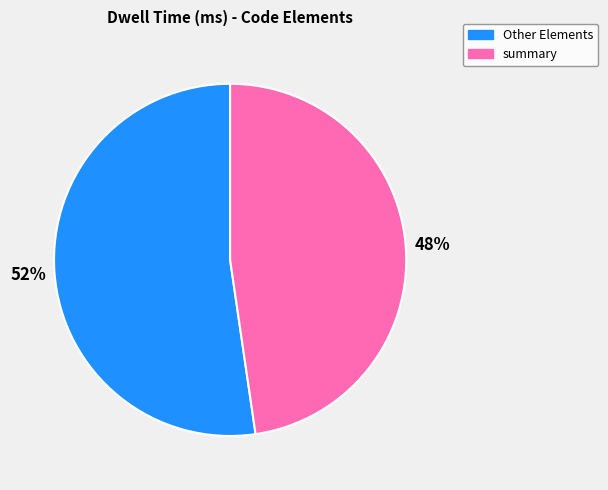

What is the ratio of the value at Other Elements to the value at summary?

1.1